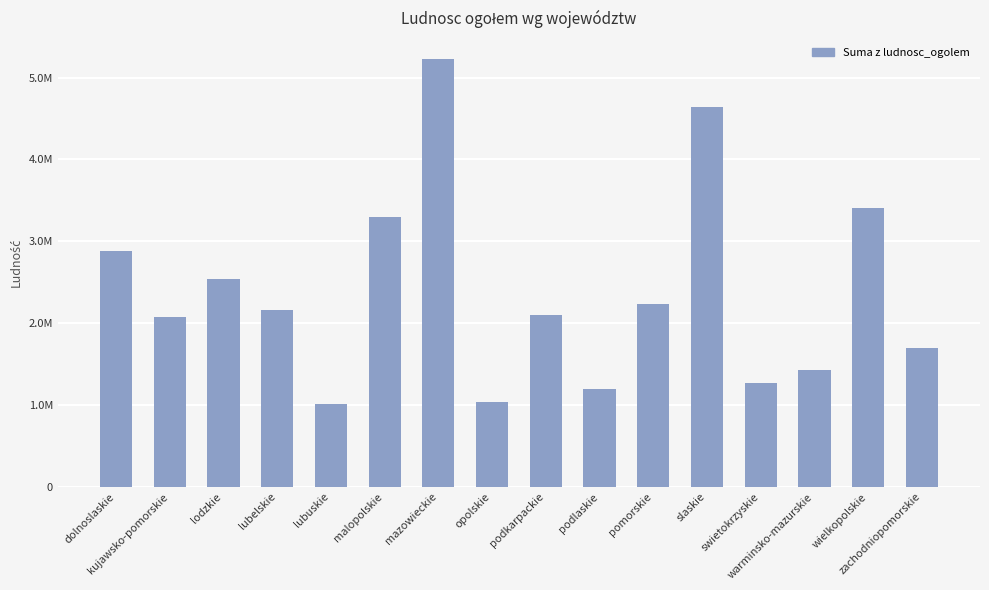

Does the chart contain any negative values?

No